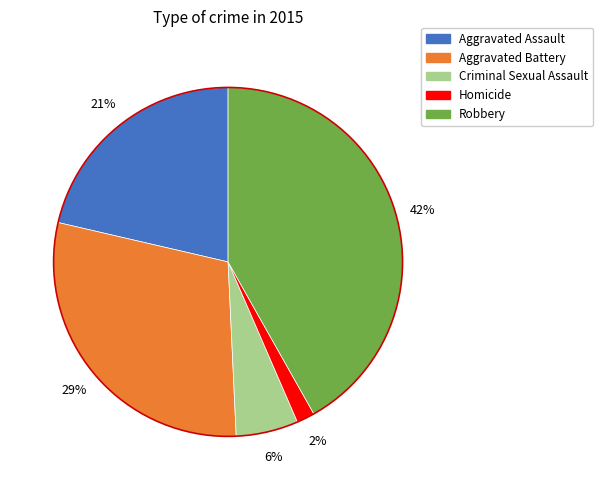

Is Criminal Sexual Assault the majority of the pie?

No